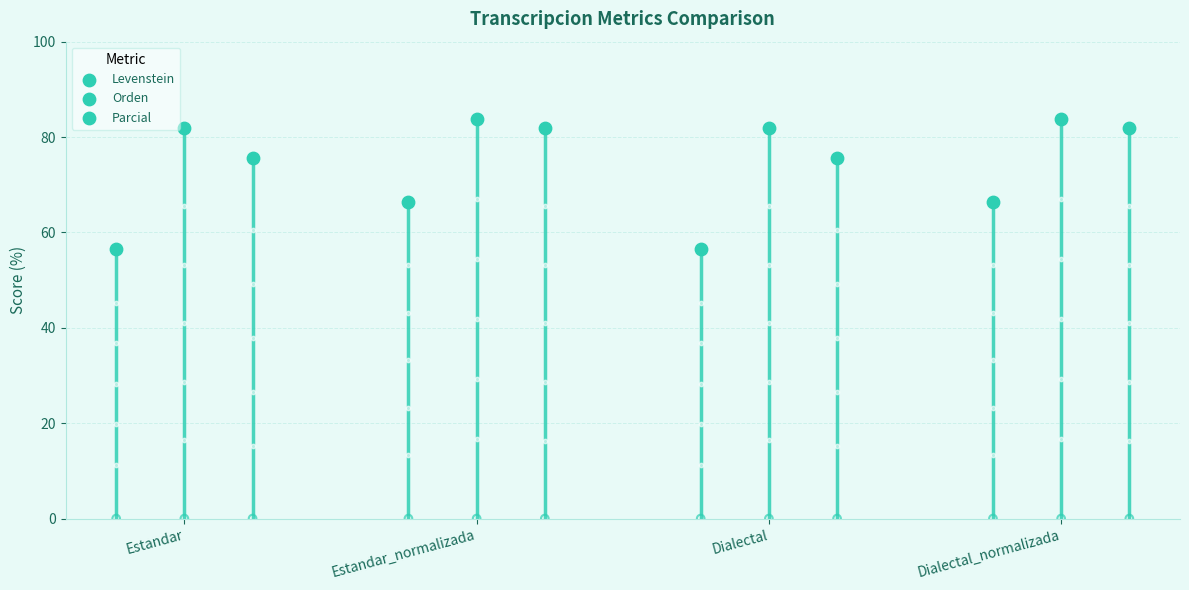

Which series reaches the minimum Y coordinate?

Levenstein